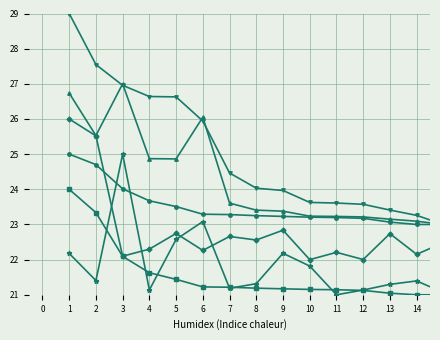

What is the maximum value shown in the chart?

29.0